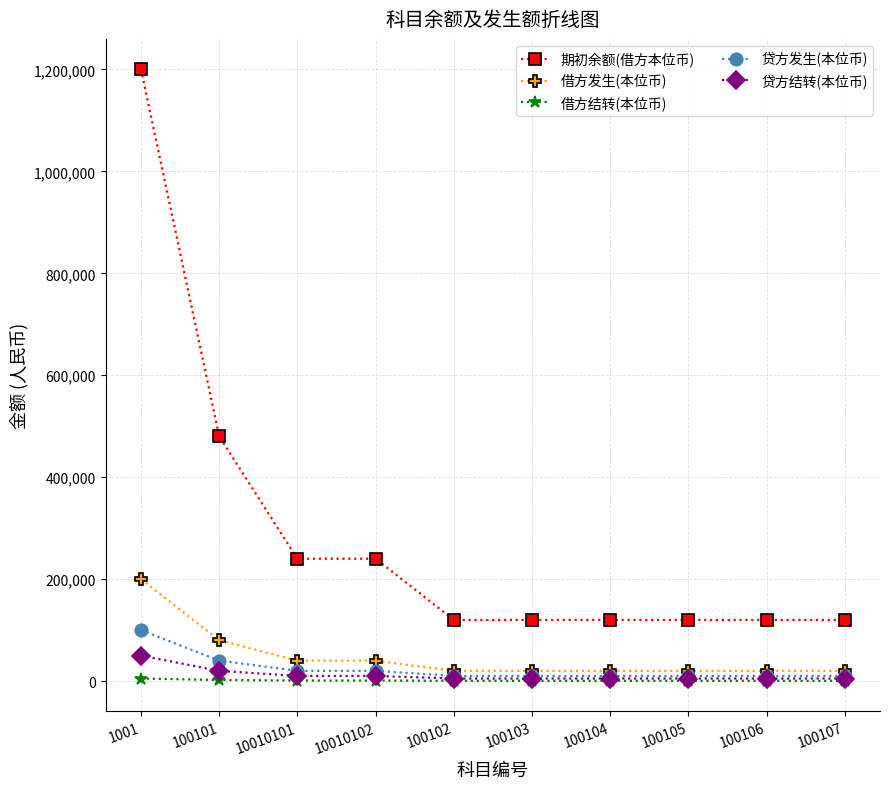

What is the maximum value for 贷方结转(本位币)?

50000